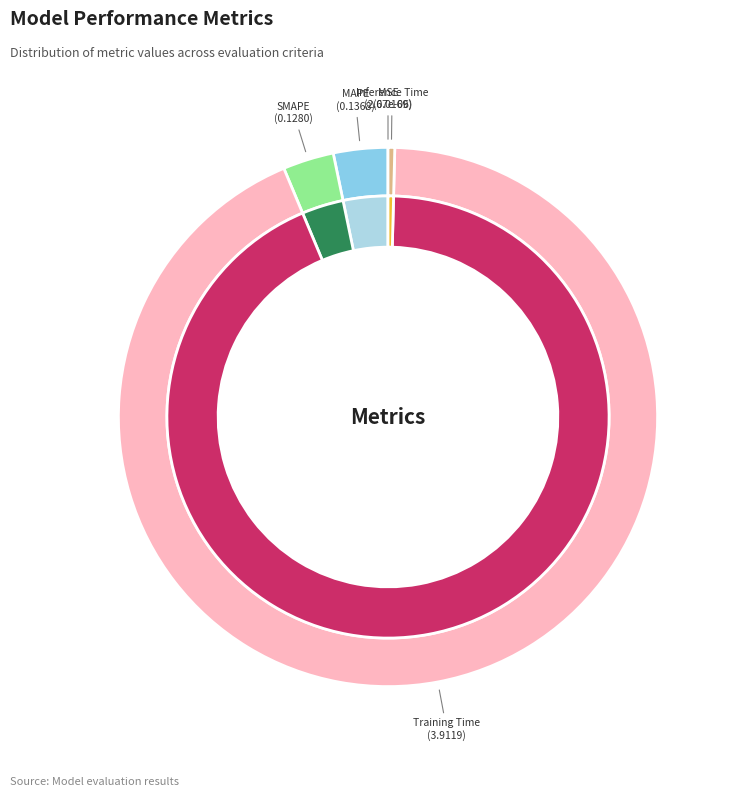

Does any single category account for the majority?

Yes